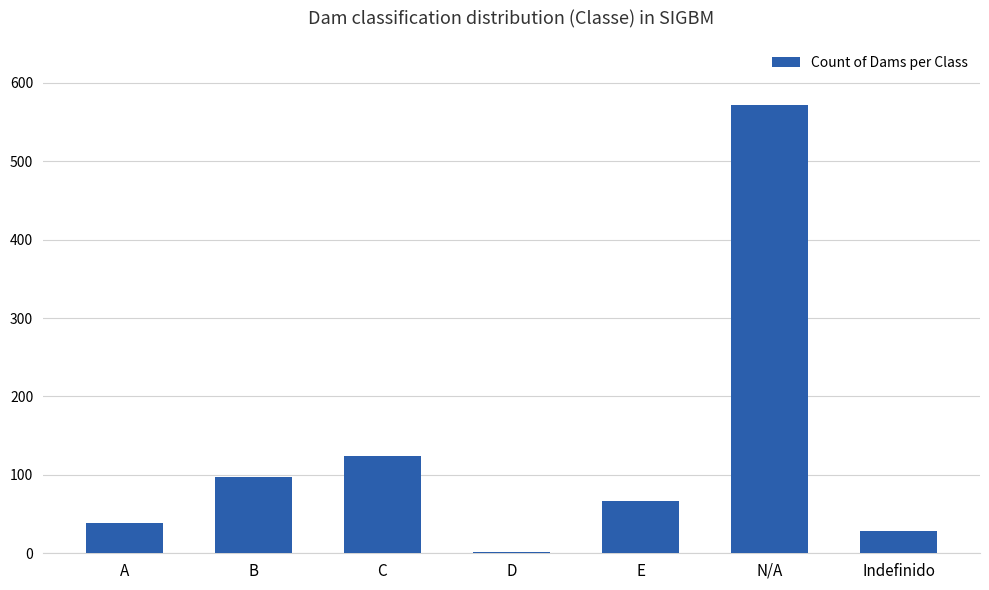

What is the average value?

133